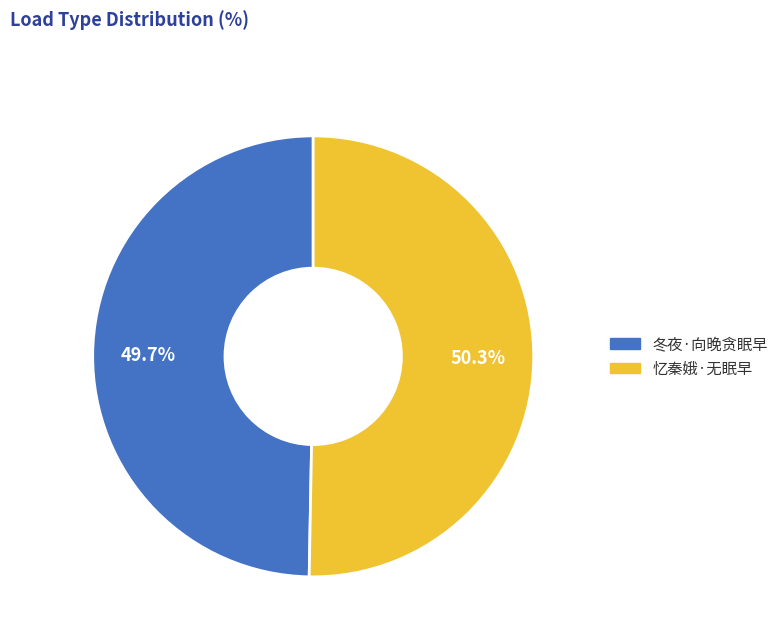

Is the sum of 忆秦娥·无眠早 and 冬夜·向晚贪眠早 greater than half?

Yes